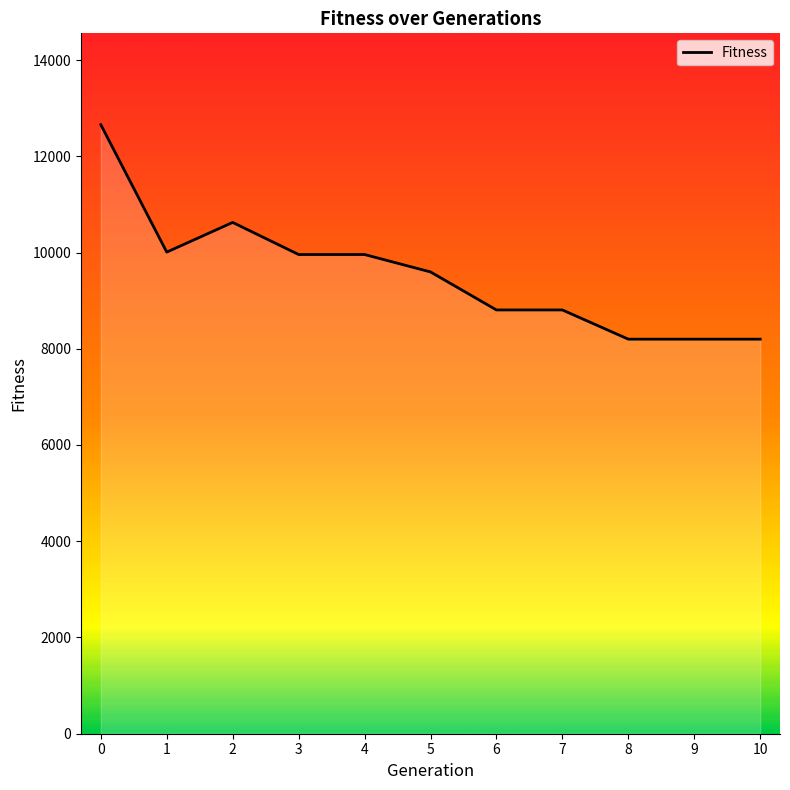

The chart shows a value of 4425 at 5. True or false?

False